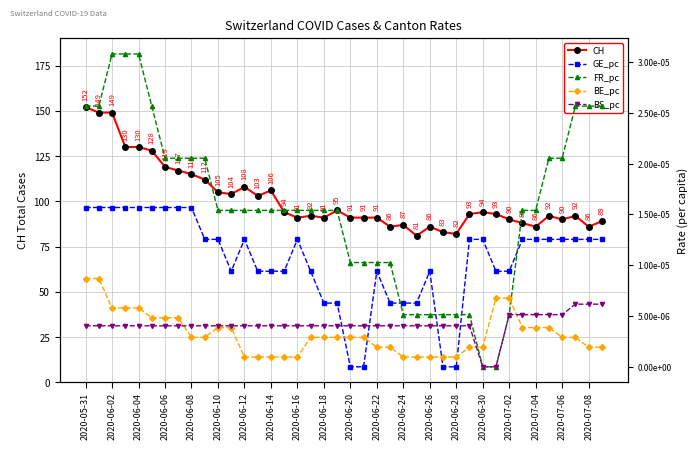

True or false: CH and BS_pc intersect in this chart.

False